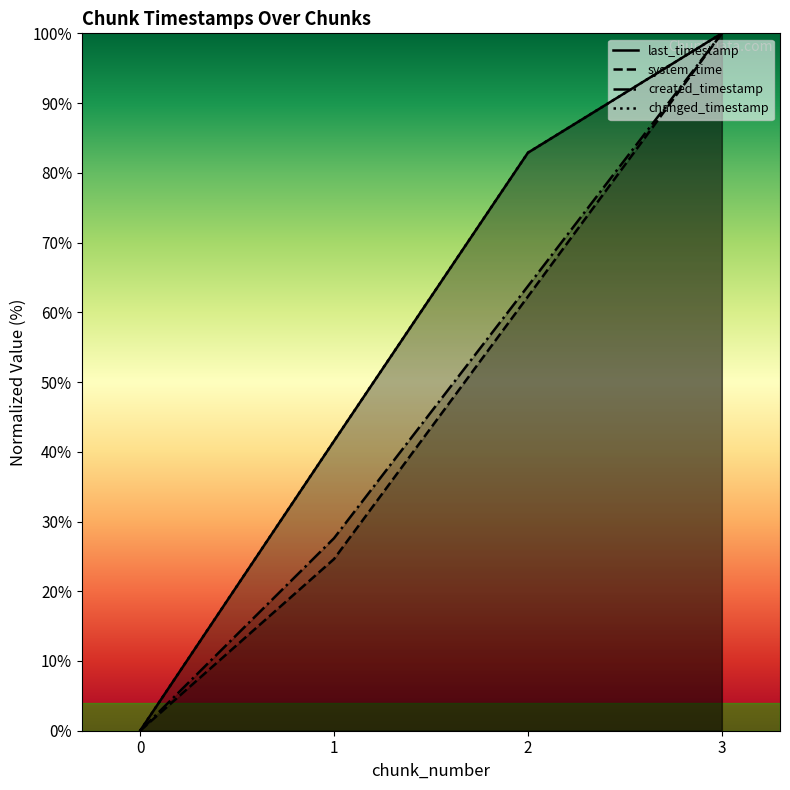

What is the highest value of the last_timestamp series?

100.0